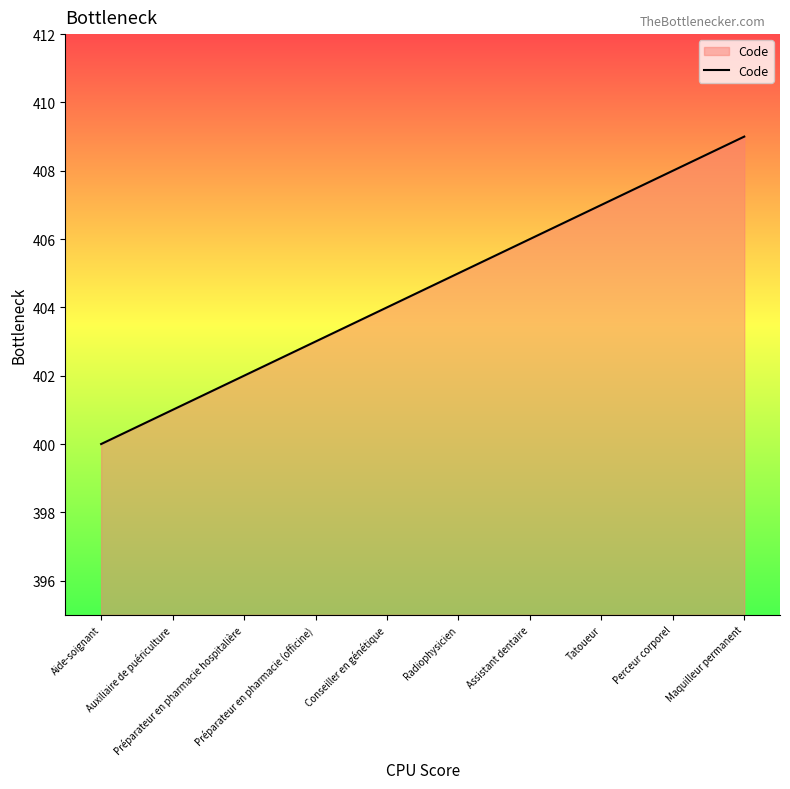

What is the minimum value shown in the chart?

400